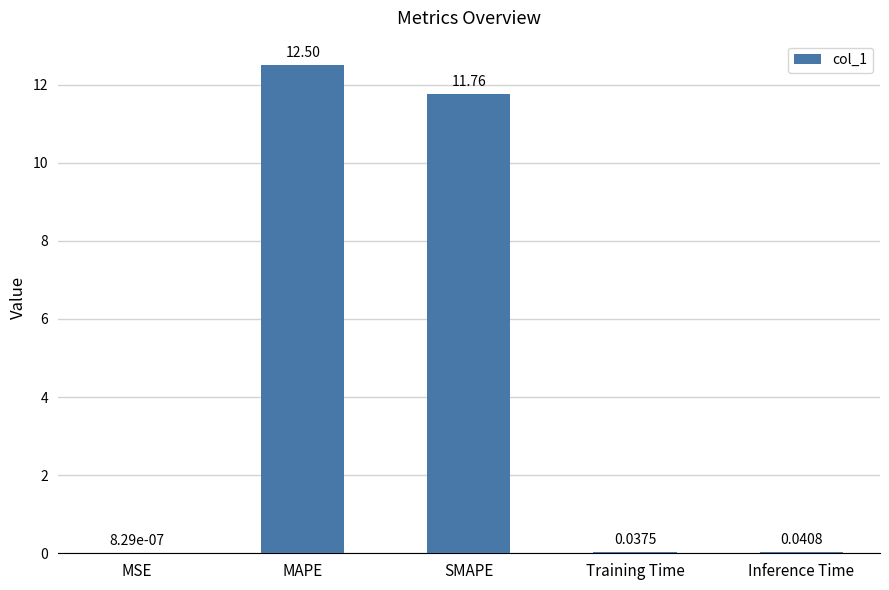

Where is the data nearest to the value 6?

SMAPE